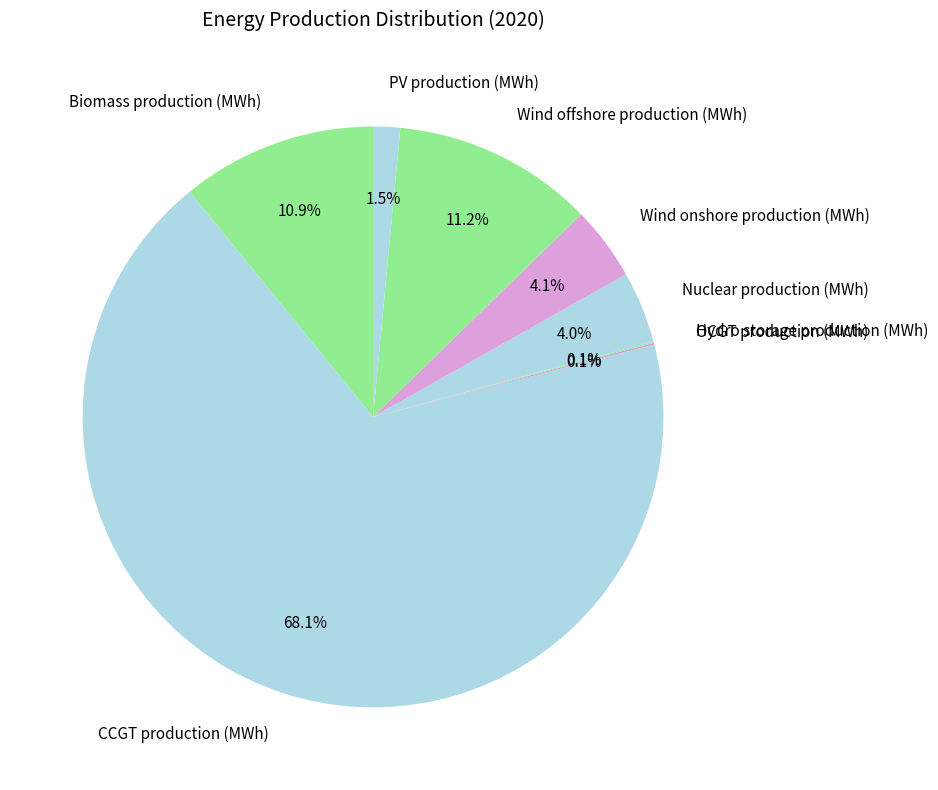

What is the ratio of the value at Wind onshore production (MWh) to the value at Biomass production (MWh)?

0.4